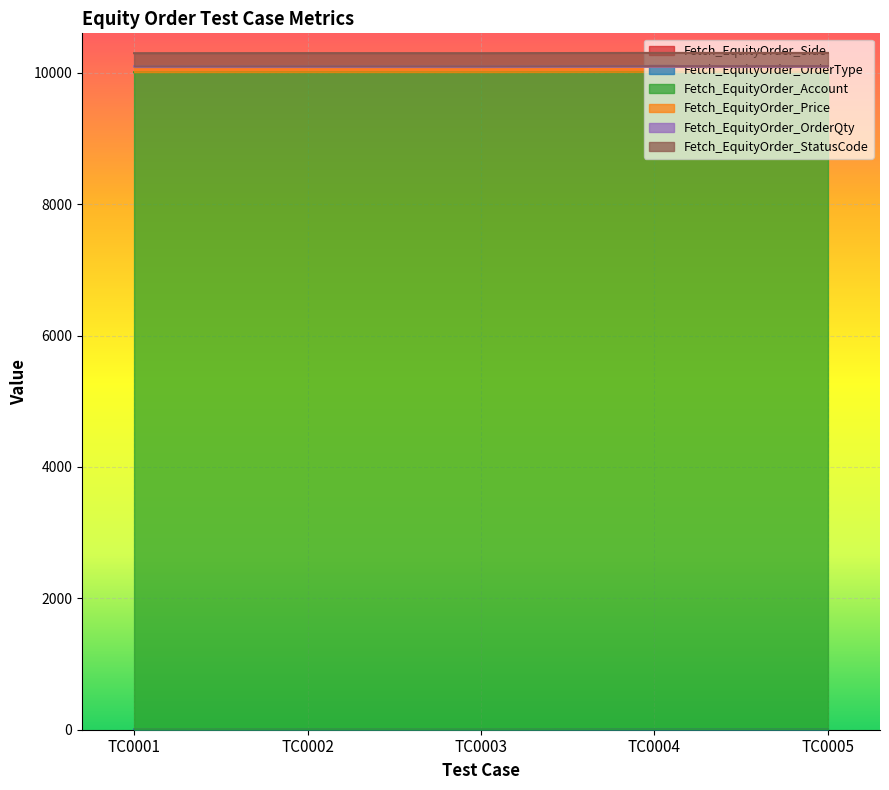

True or false: Fetch_EquityOrder_Price and Fetch_EquityOrder_OrderType cross at least once.

False